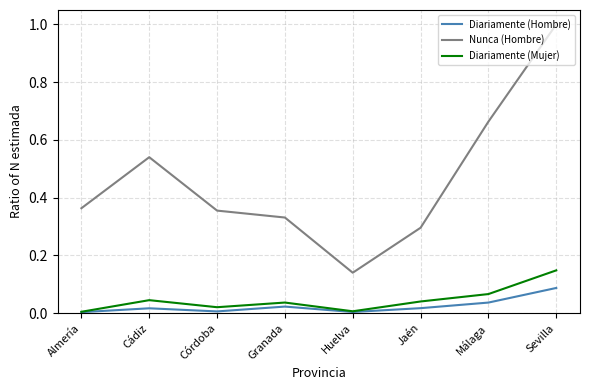

True or false: Diariamente (Hombre) and Nunca (Hombre) cross at least once.

False